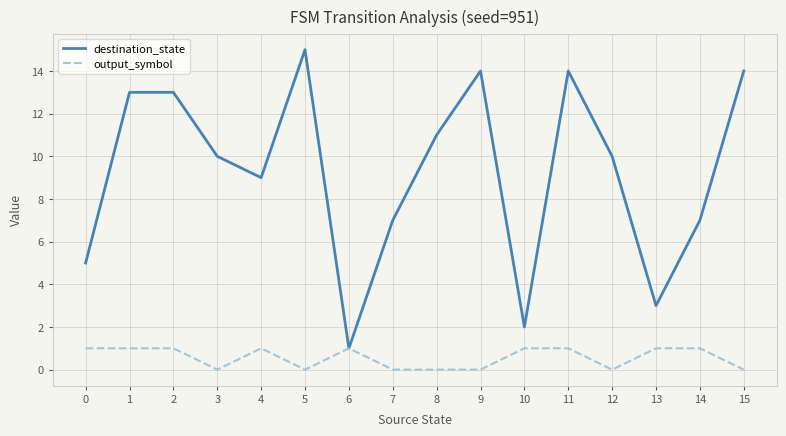

Does the chart display data point markers on the line(s)?

No